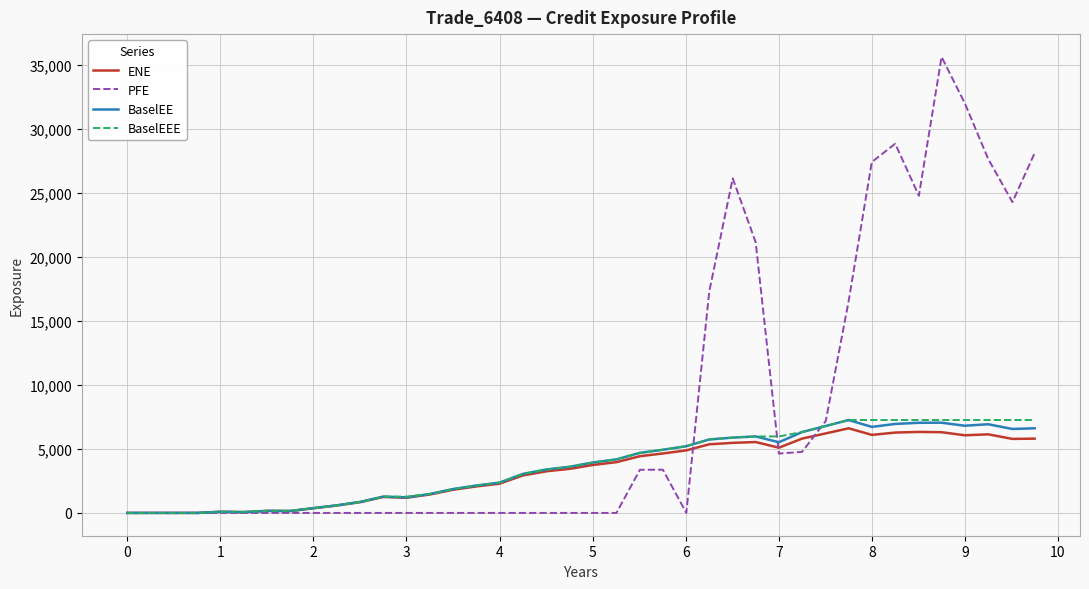

Which series has the largest range (max minus min)?

PFE